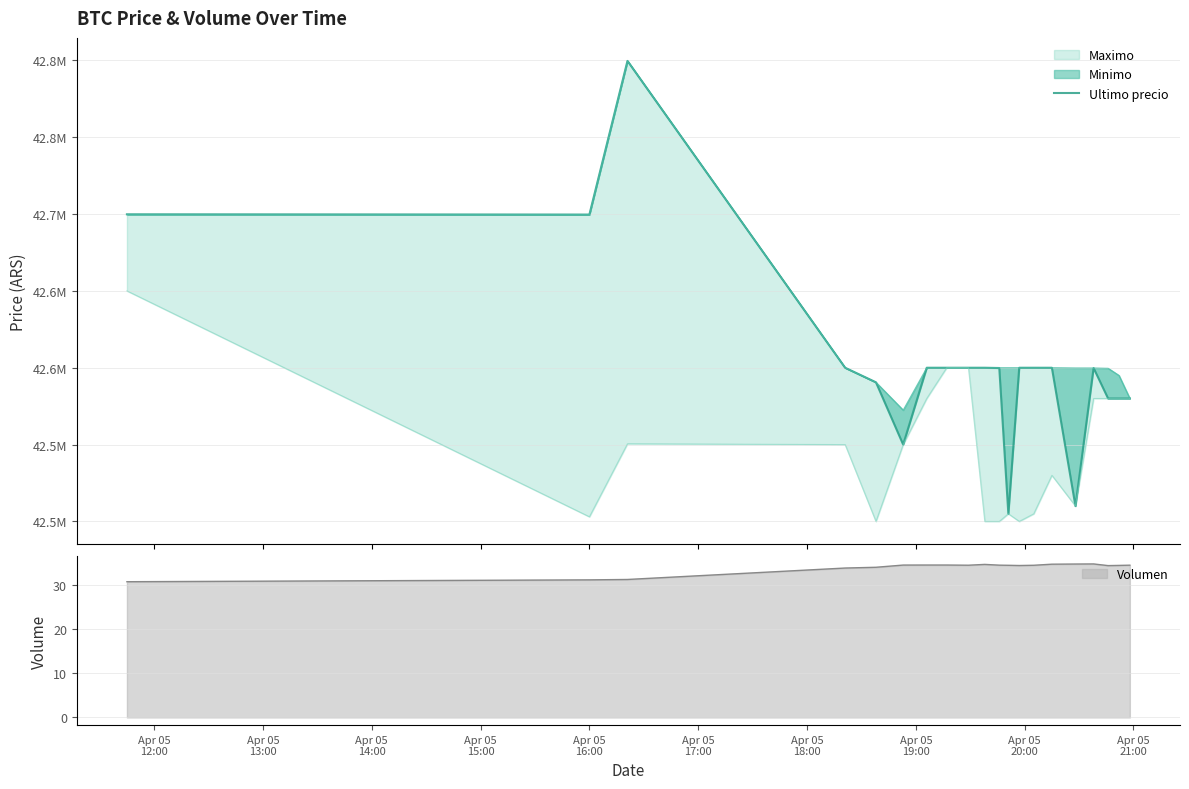

What is the maximum value for Volumen?

34.7